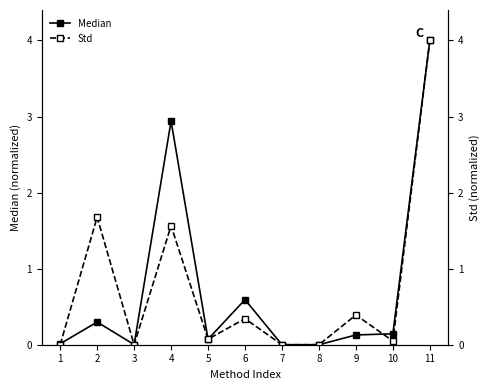

True or false: Std has a value of 0.0 at 7.

True